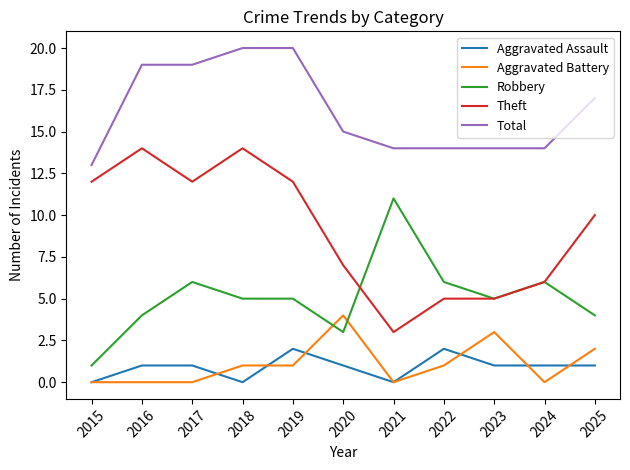

Reading left to right, extract all data points from this chart.

Aggravated Assault: 2015=0	2016=1	2017=1	2018=0	2019=2	2020=1	2021=0	2022=2	2023=1	2024=1	2025=1
Aggravated Battery: 2015=0	2016=0	2017=0	2018=1	2019=1	2020=4	2021=0	2022=1	2023=3	2024=0	2025=2
Robbery: 2015=1	2016=4	2017=6	2018=5	2019=5	2020=3	2021=11	2022=6	2023=5	2024=6	2025=4
Theft: 2015=12	2016=14	2017=12	2018=14	2019=12	2020=7	2021=3	2022=5	2023=5	2024=6	2025=10
Total: 2015=13	2016=19	2017=19	2018=20	2019=20	2020=15	2021=14	2022=14	2023=14	2024=14	2025=17